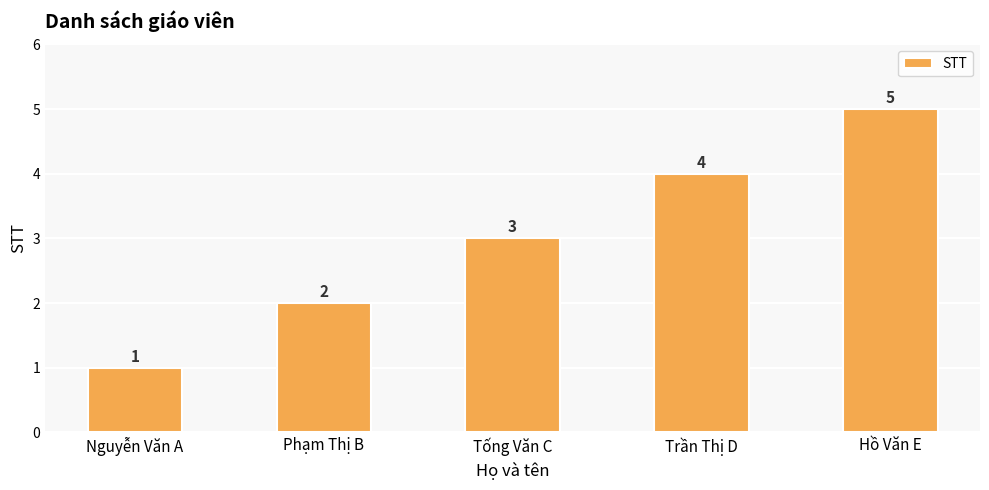

The chart shows a value of 2 at Phạm Thị B. True or false?

True